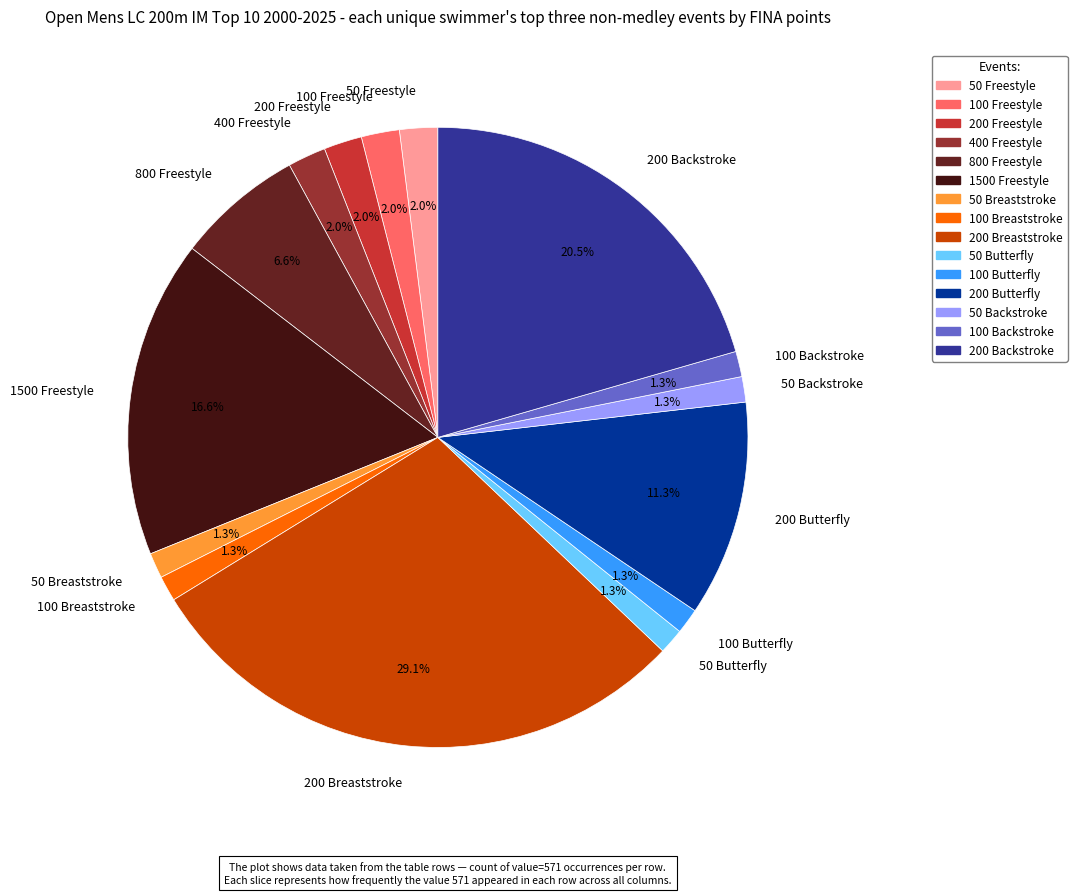

What is the largest slice in the pie chart?

200 Breaststroke